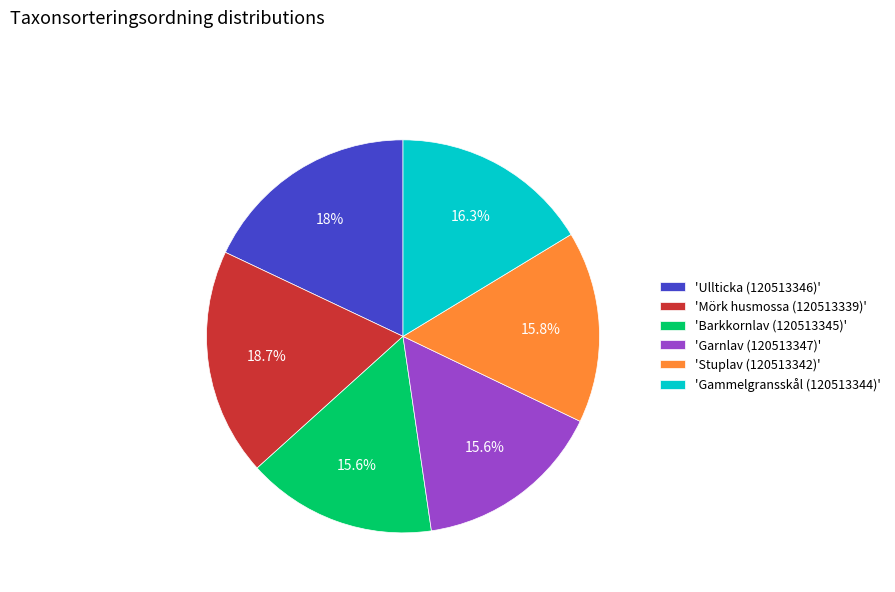

Is there any slice that represents more than half of the pie?

No